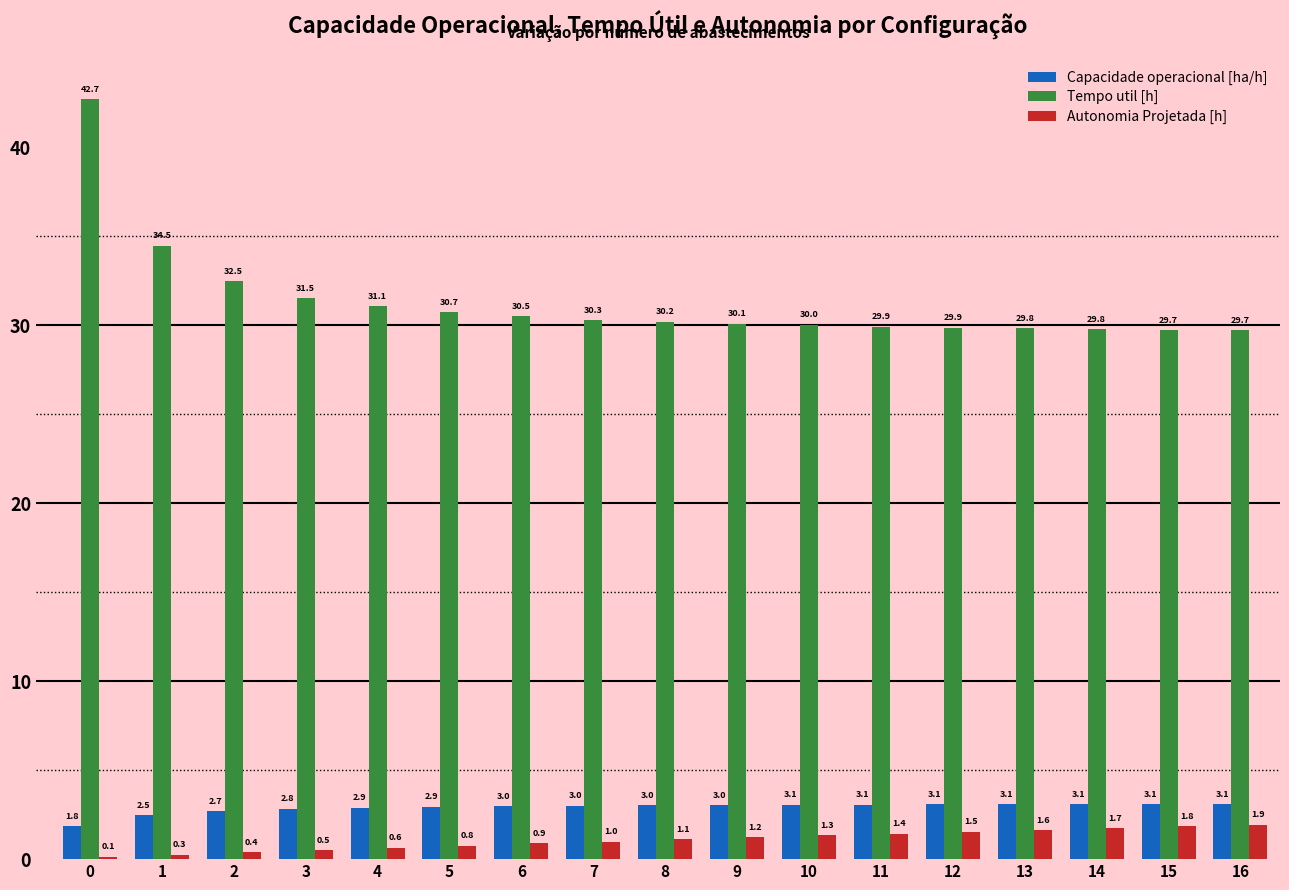

What is the sum of all Capacidade operacional [ha/h] values?

49.3